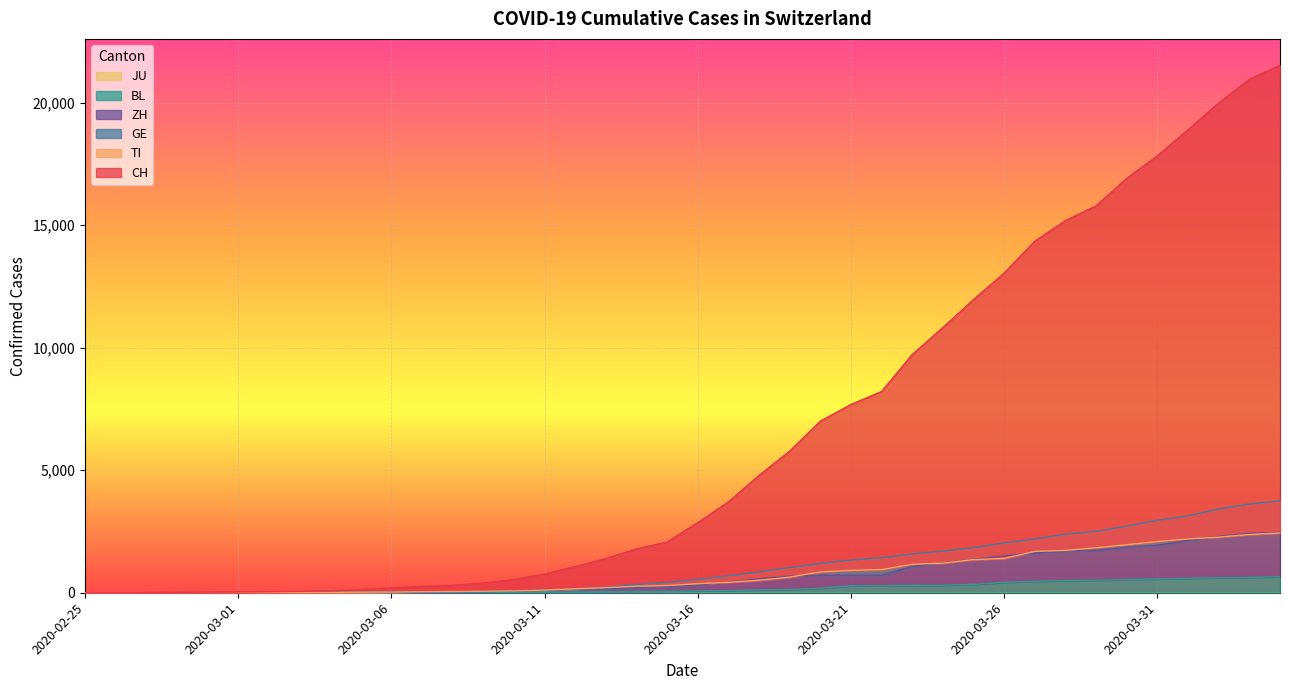

How many values in the BL series exceed 76?

19